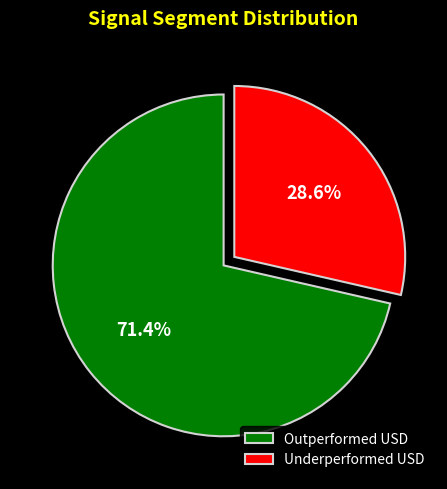

What is the majority slice?

Outperformed USD